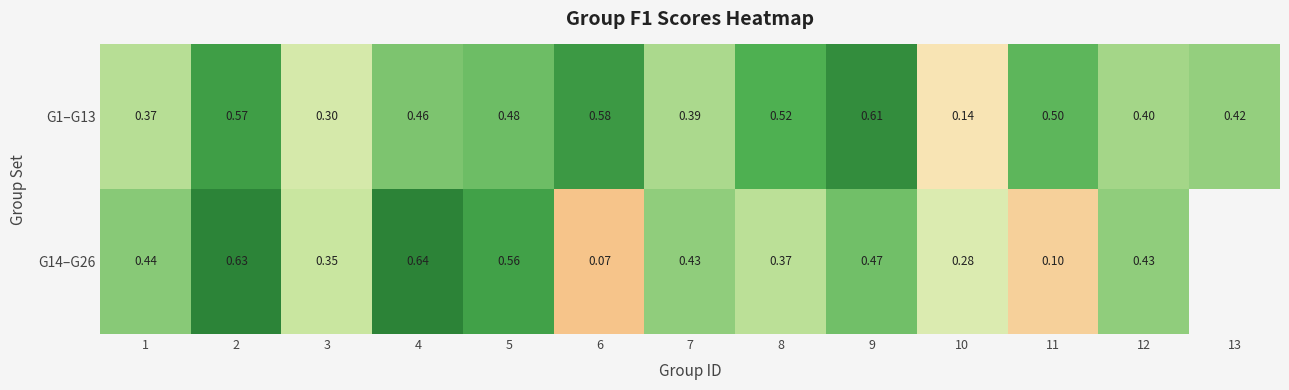

Is the value of G14–G26 at 1 greater than the value of G1–G13 at 9?

No